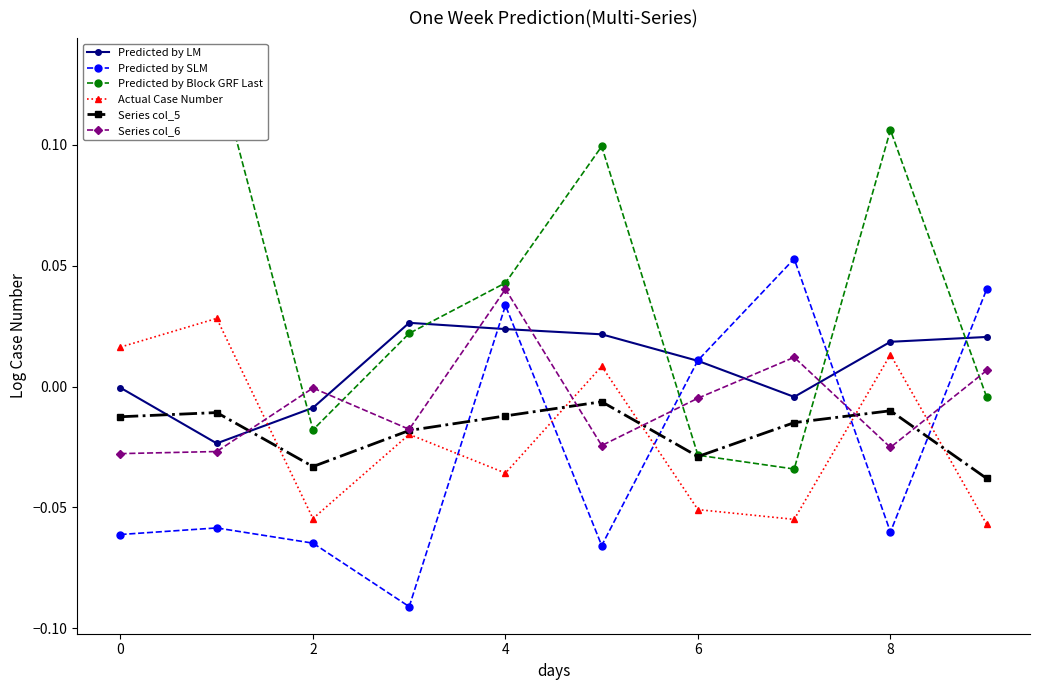

Reading left to right, extract all data points from this chart.

Predicted by LM: -0.0	-0.0	-0.0	0.0	0.0	0.0	0.0	-0.0	0.0	0.0
Predicted by SLM: -0.1	-0.1	-0.1	-0.1	0.0	-0.1	0.0	0.1	-0.1	0.0
Predicted by Block GRF Last: 0.1	0.1	-0.0	0.0	0.0	0.1	-0.0	-0.0	0.1	-0.0
Actual Case Number: 0.0	0.0	-0.1	-0.0	-0.0	0.0	-0.1	-0.1	0.0	-0.1
Series col_5: -0.0	-0.0	-0.0	-0.0	-0.0	-0.0	-0.0	-0.0	-0.0	-0.0
Series col_6: -0.0	-0.0	-0.0	-0.0	0.0	-0.0	-0.0	0.0	-0.0	0.0